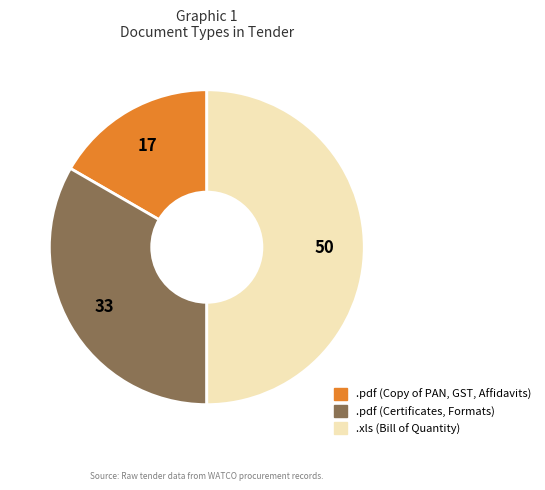

Do .pdf (Certificates, Formats) and .xls (Bill of Quantity) together represent more than half of the pie?

Yes